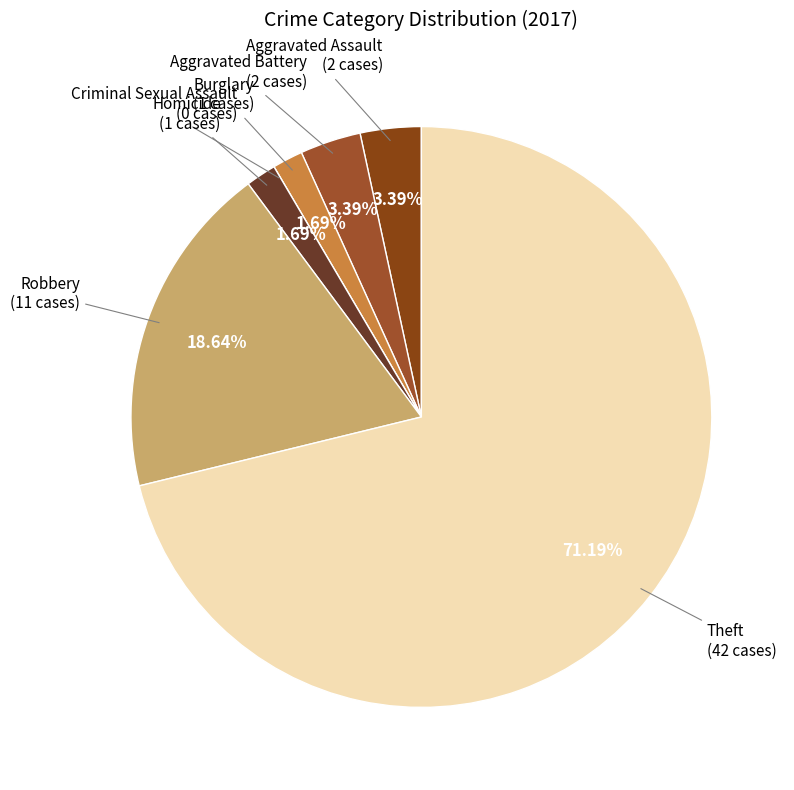

Rank the categories by value from highest to lowest.

Theft, Robbery, Aggravated Assault, Aggravated Battery, Burglary, Homicide, Criminal Sexual Assault